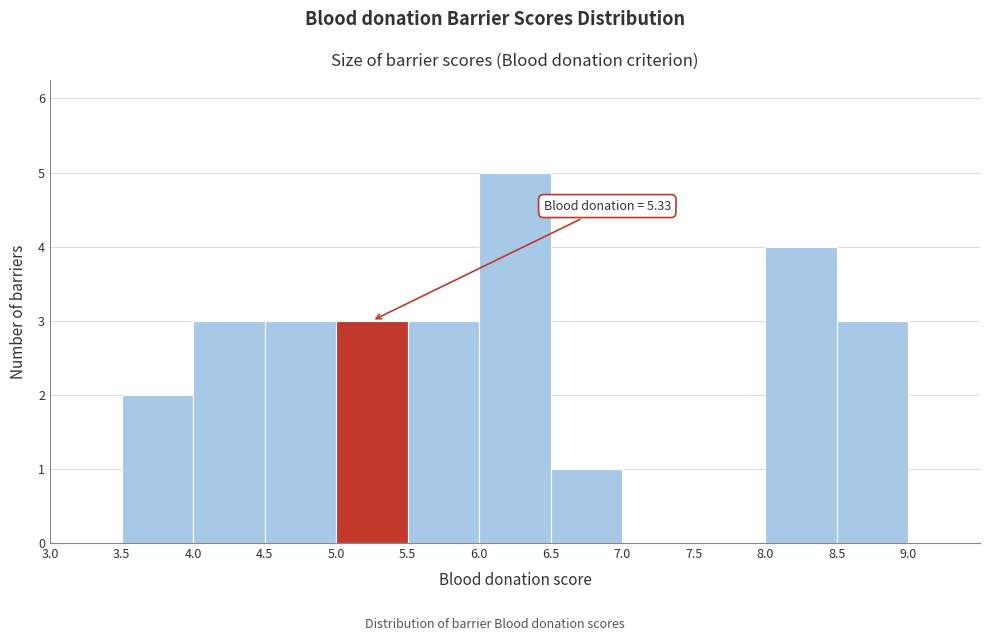

Over which range of the x-axis is the bar tallest?

6.0 to 6.5